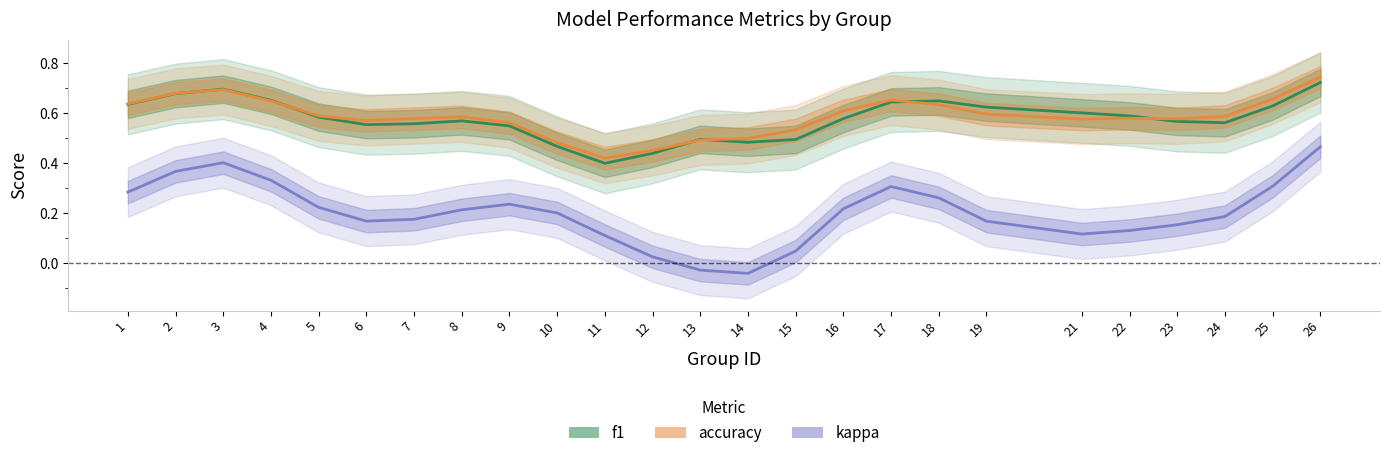

At which label is accuracy closest to 0?

11